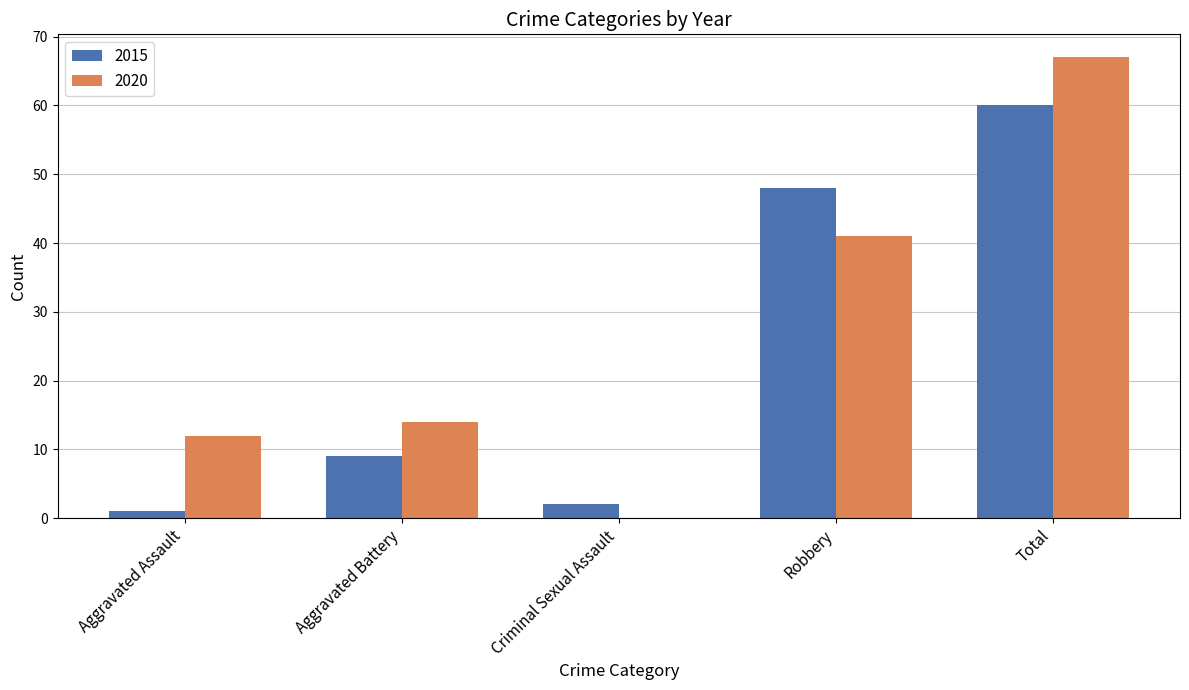

Which label corresponds to the largest value in the chart?

Total